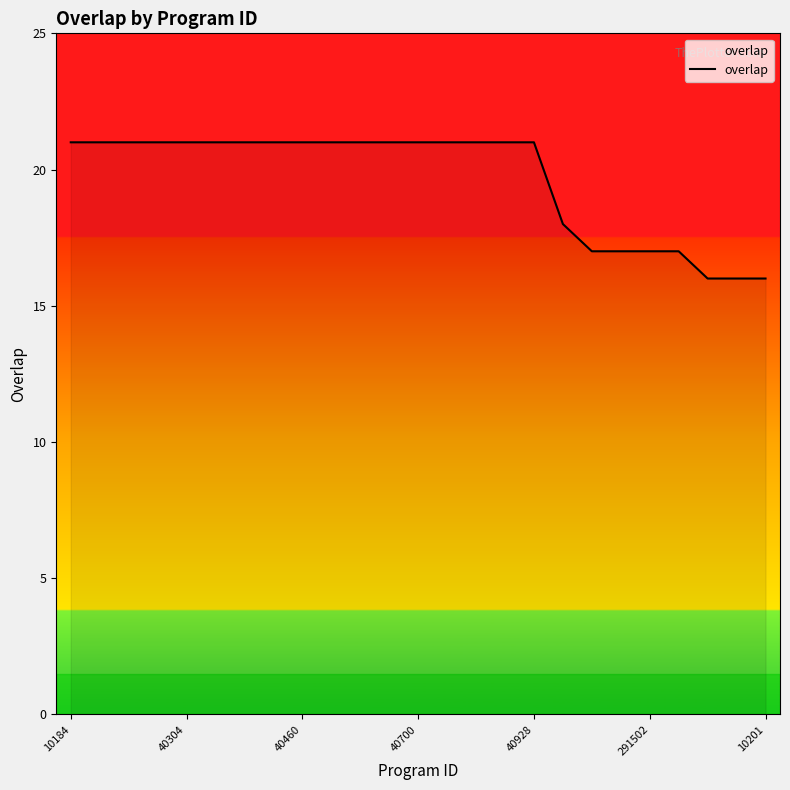

What is the difference between the maximum and minimum values?

5